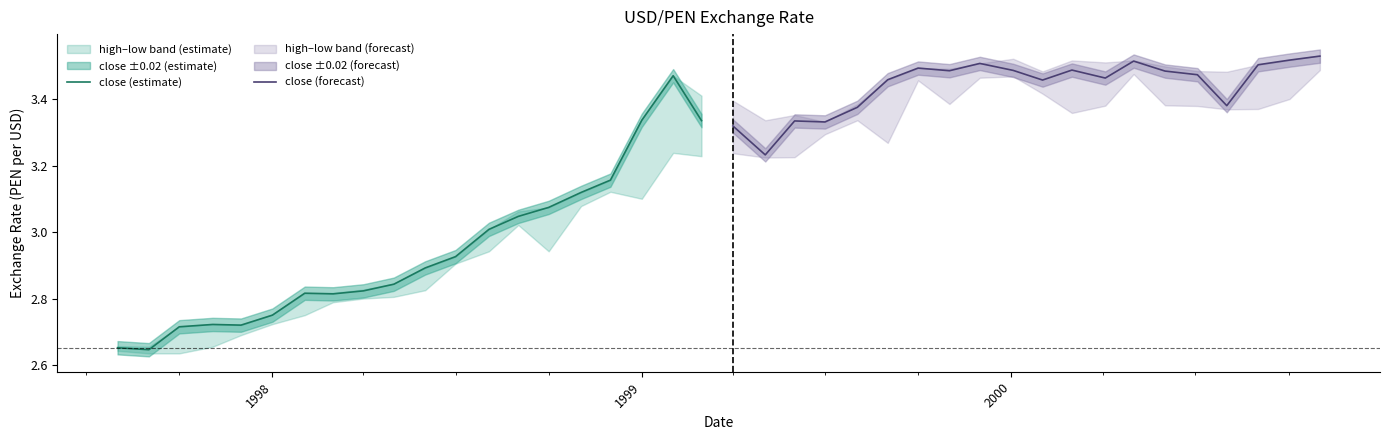

Which series has the largest range (max minus min)?

close (estimate)